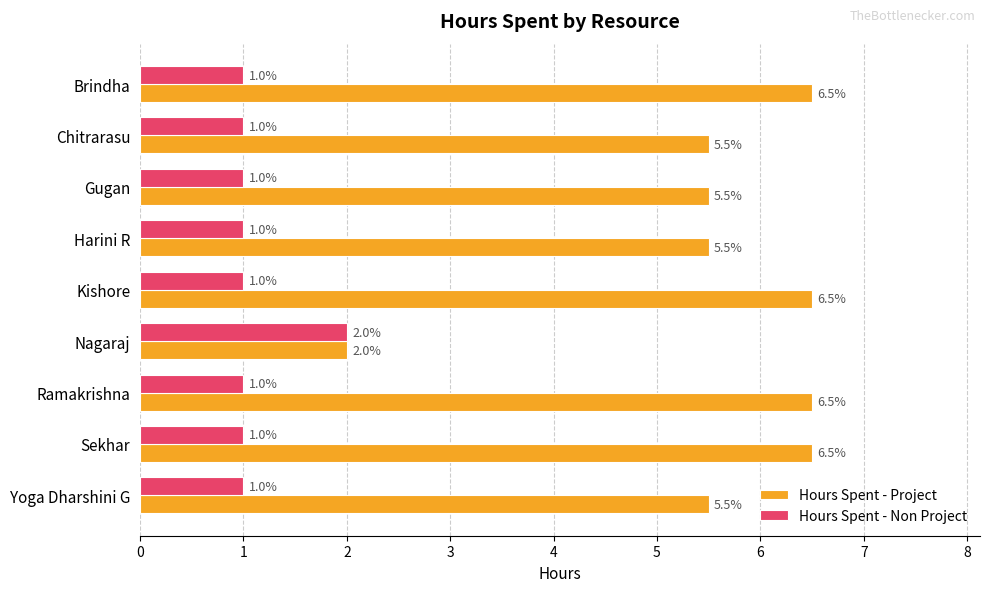

What is the difference between the highest and lowest values at Kishore?

5.5